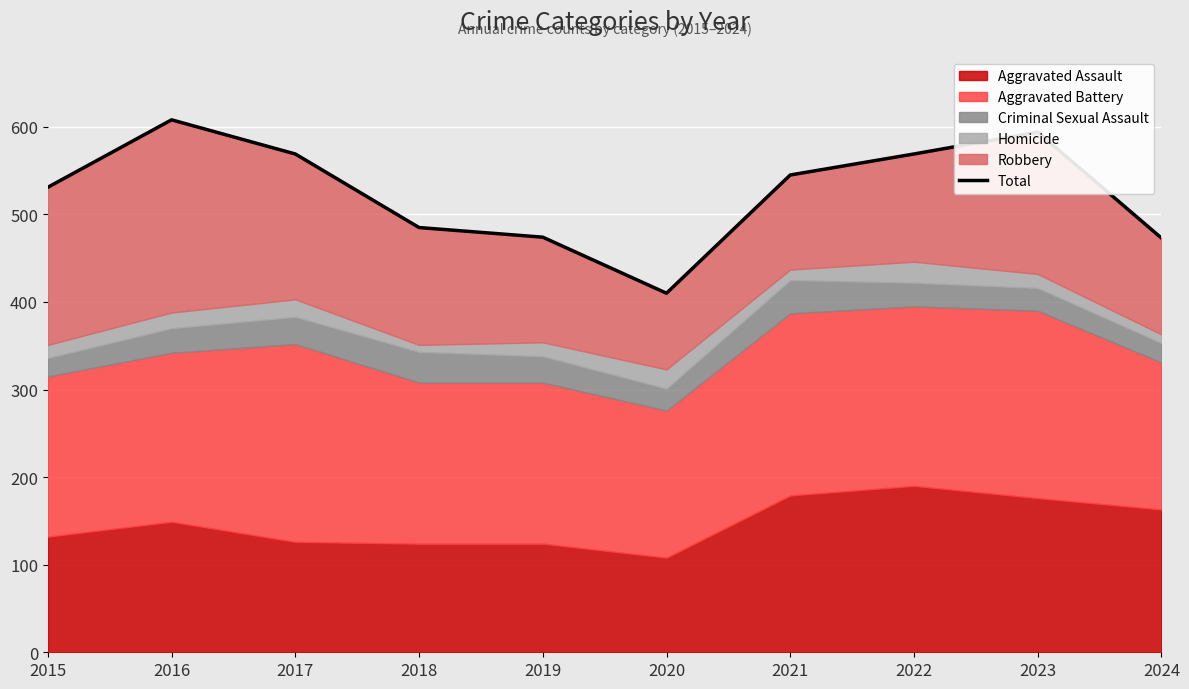

Reading left to right, transcribe all the data shown in this chart.

531	608	569	485	474	410	545	569	594	473